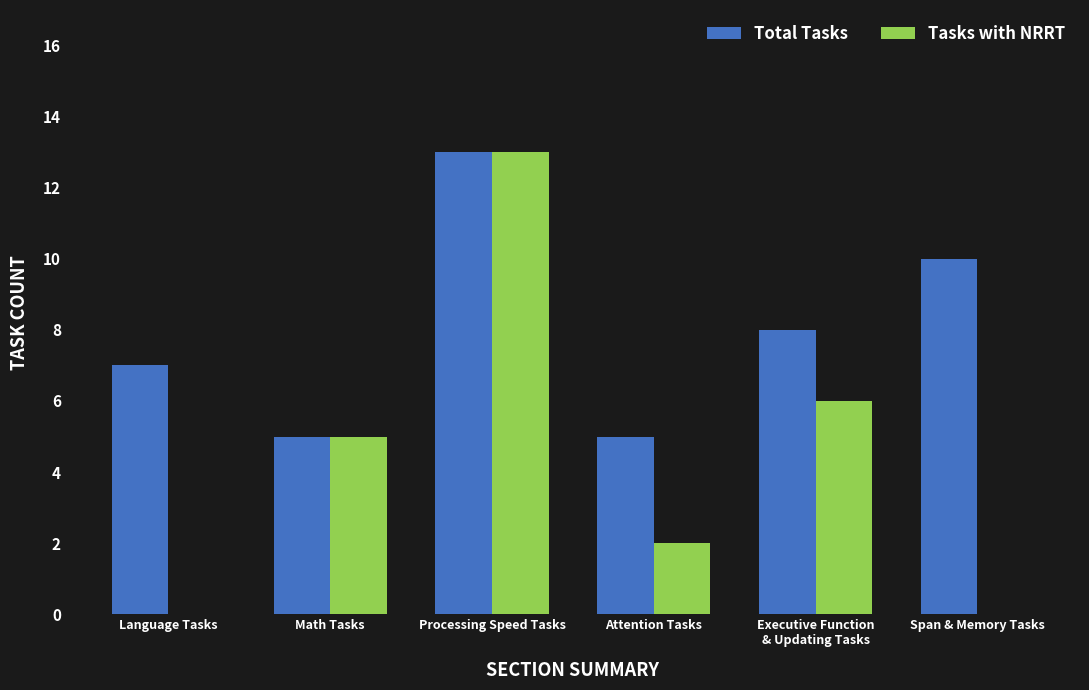

What is the maximum value shown in the chart?

13